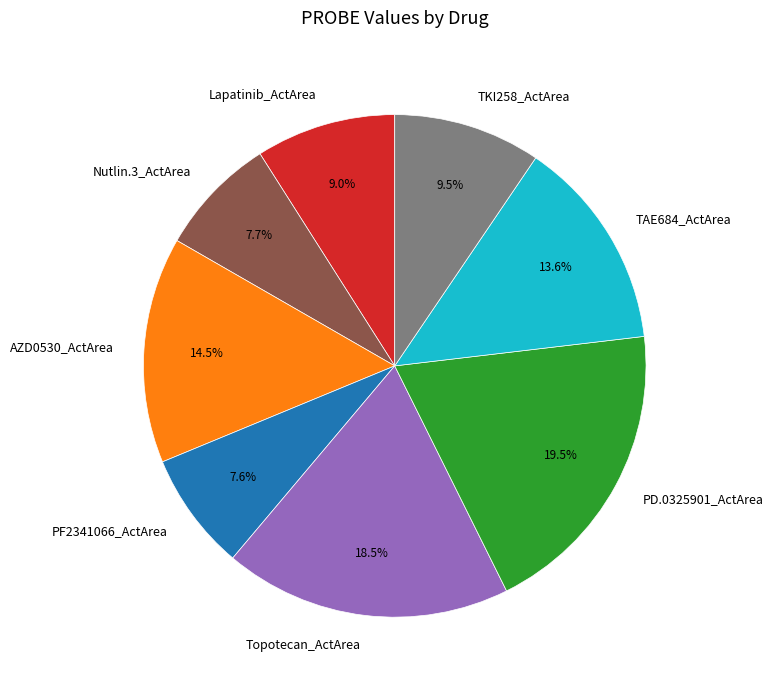

How many segments does this pie chart have?

8